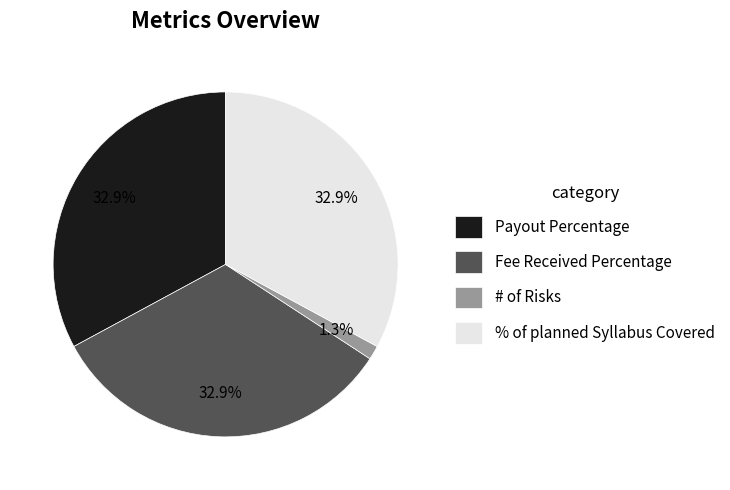

How many segments does this pie chart have?

4